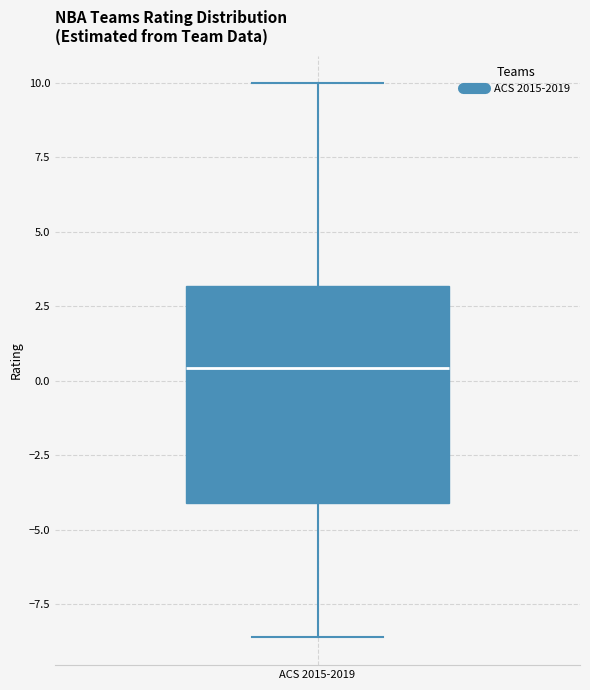

Read this box plot against the y-axis: the position of the median line, the range covered by the box, and the ends of both whiskers. The values are not printed on the chart, so give them approximately, as read against the axis.

median 0.5, box -4.0 to 3.0, whiskers -8.5 to 10.0